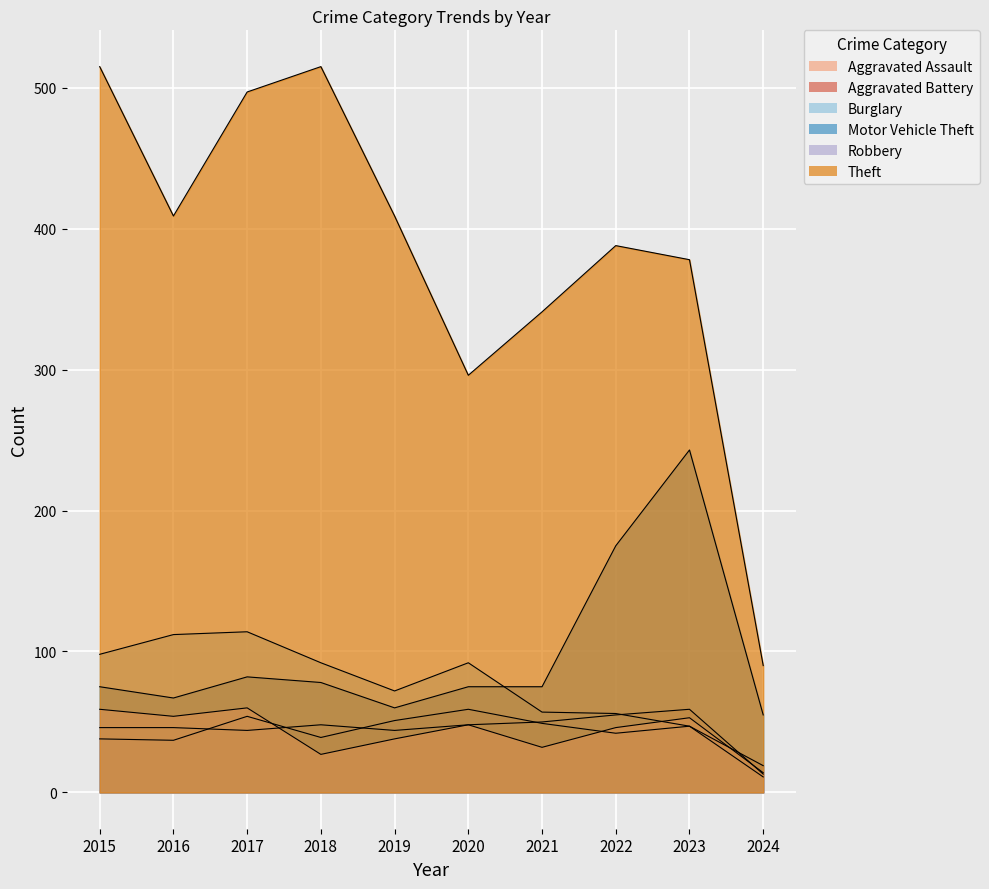

What is the value of the Aggravated Assault point at the 6th from the left?

48